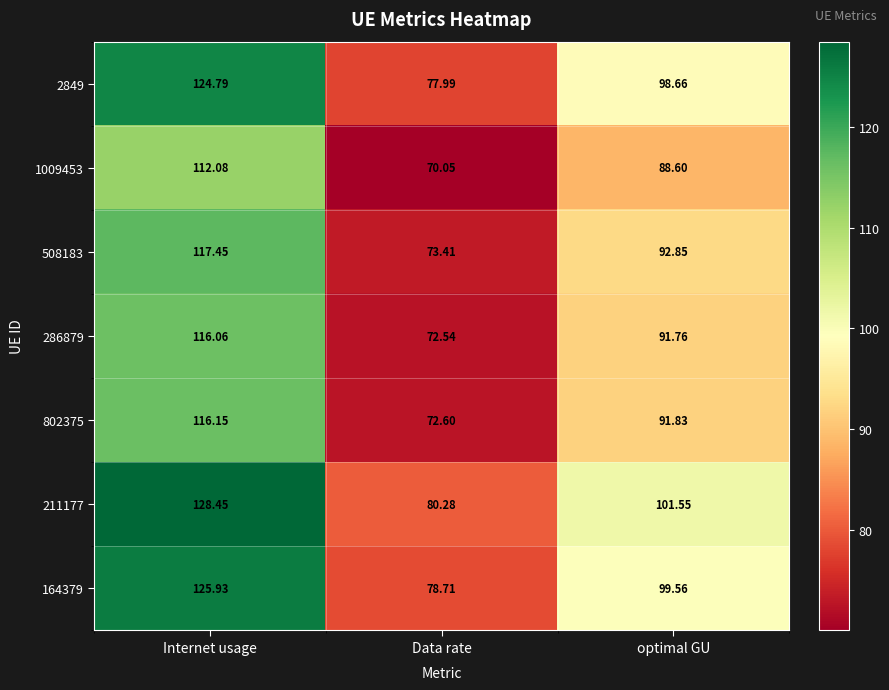

At which label does 211177 first exceed 101?

Internet usage